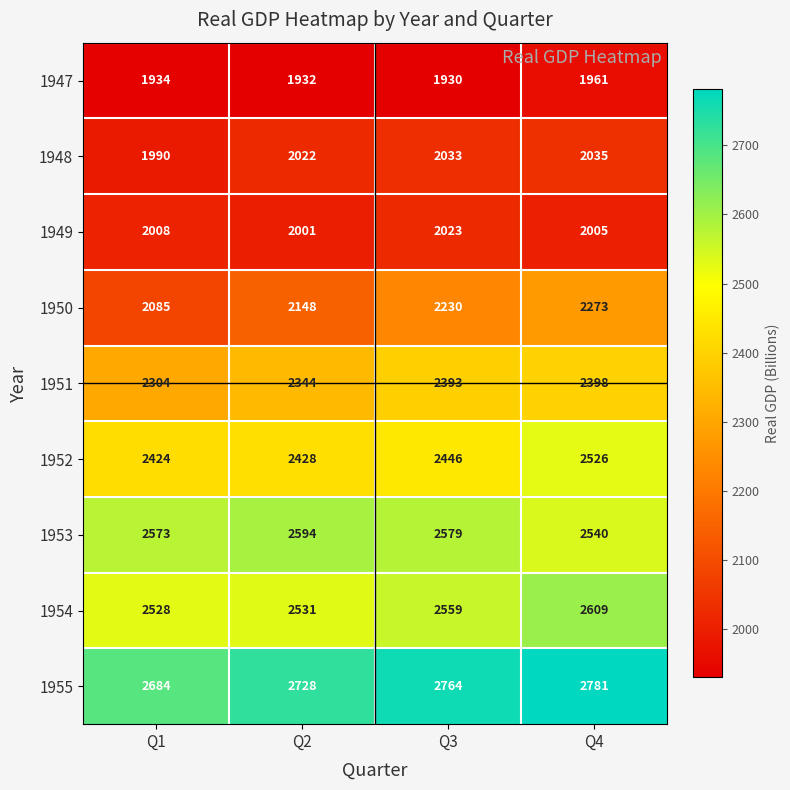

Which series has the largest range (max minus min)?

1950